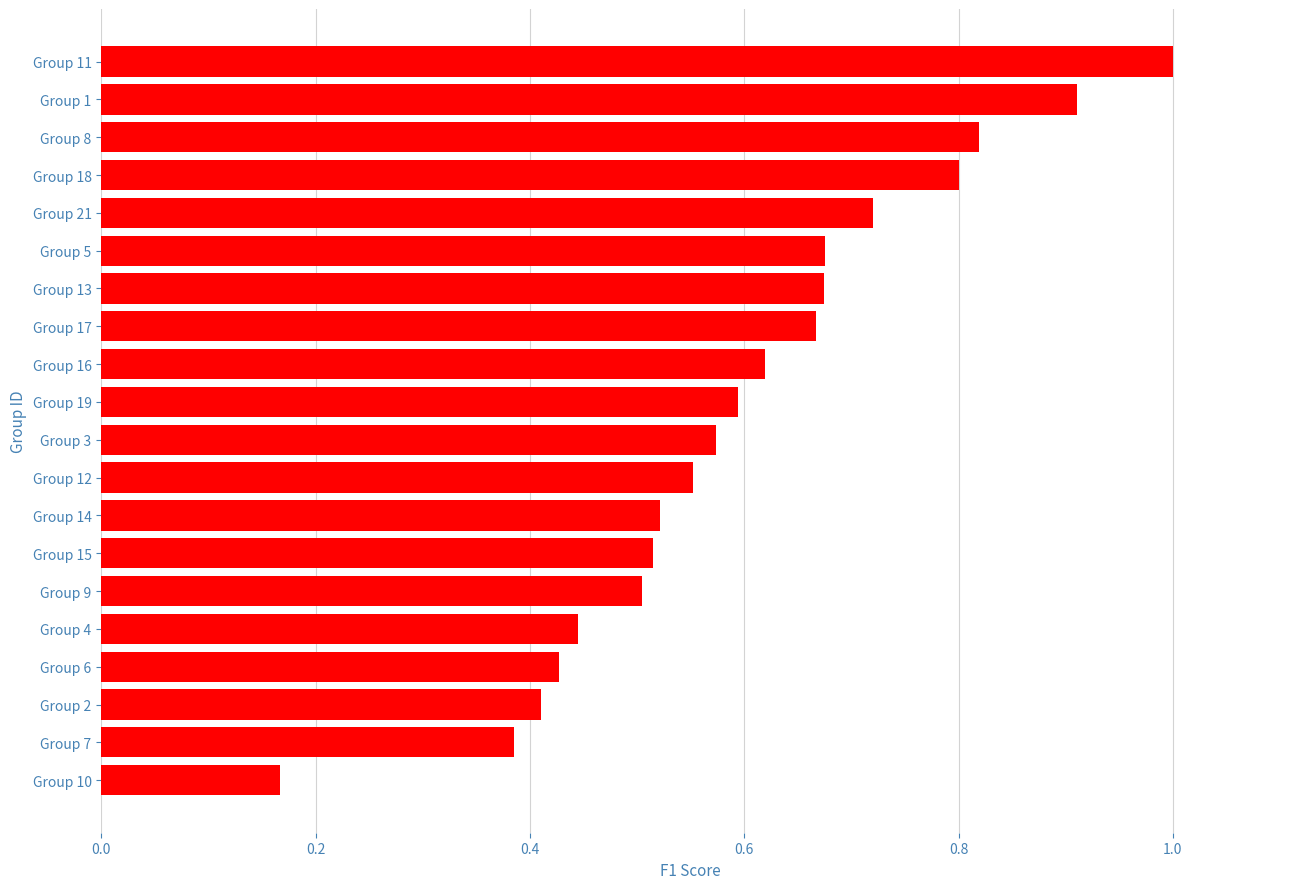

How many bars are there in total?

20